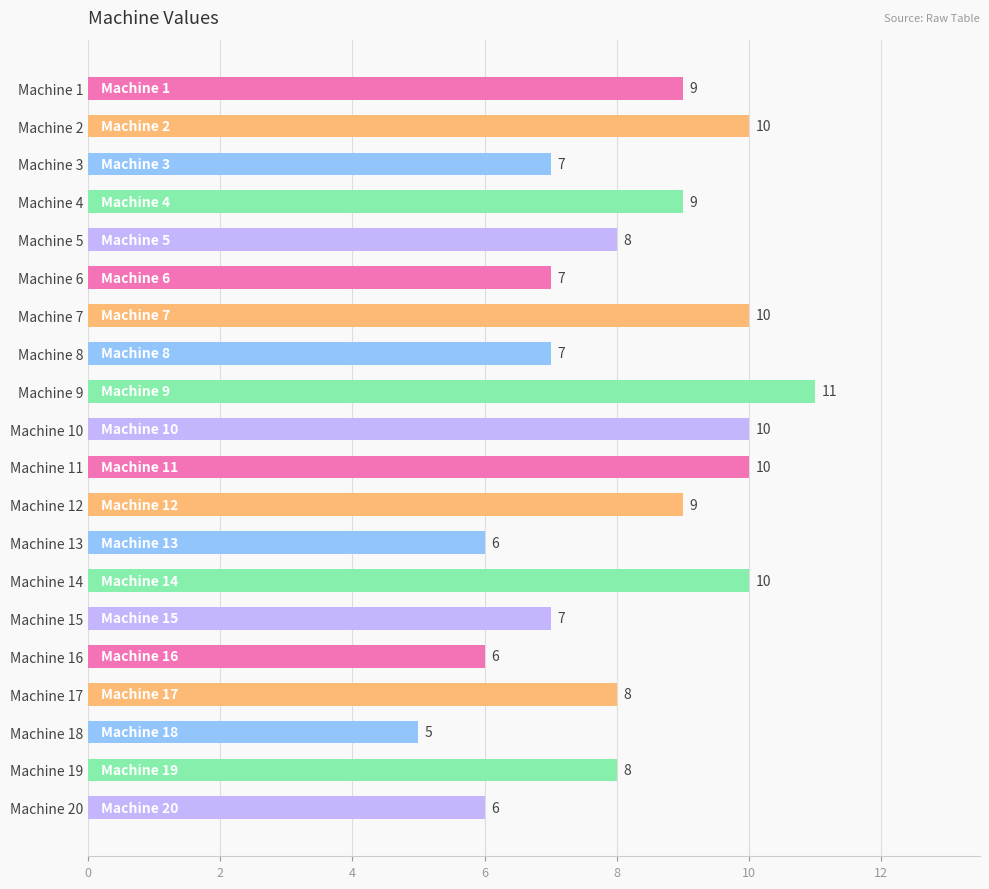

What is the change in value from Machine 6 to Machine 20?

-1